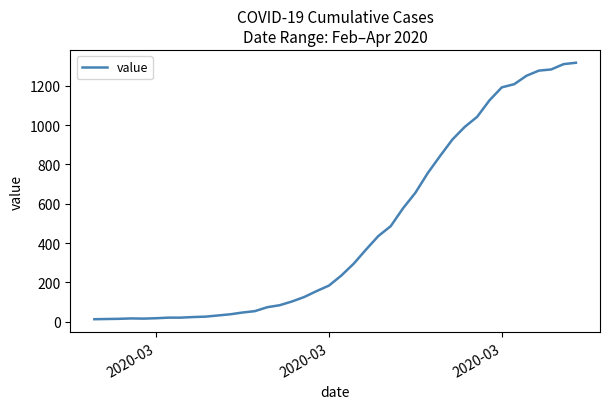

What is the maximum value shown in the chart?

1317